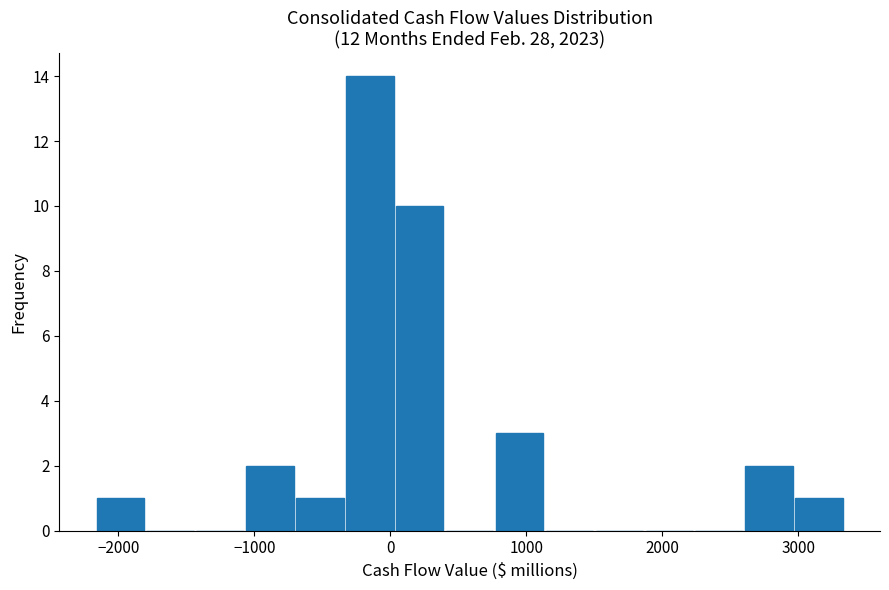

Around what value on the x-axis is the tallest bar? Give the approximate position of its centre, as read against the axis.

-200